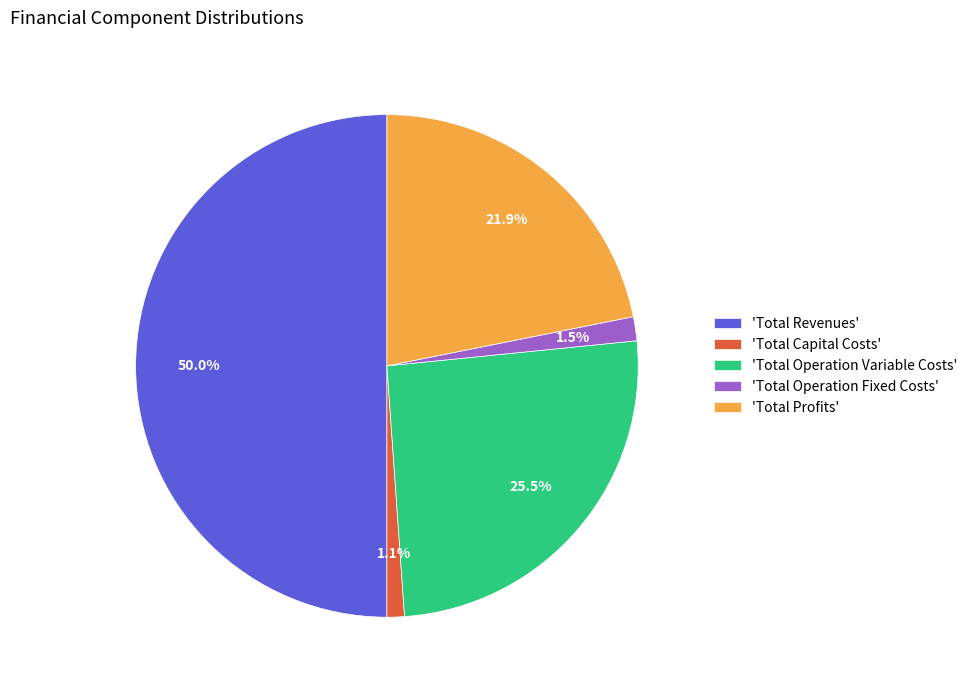

What is the largest slice in the pie chart?

'Total Revenues'